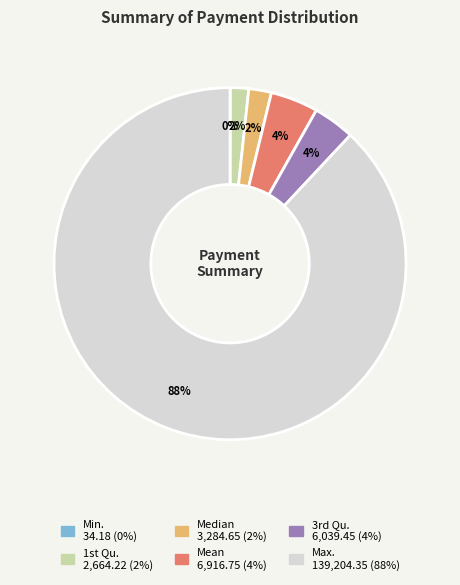

Which slice is the largest?

Max.